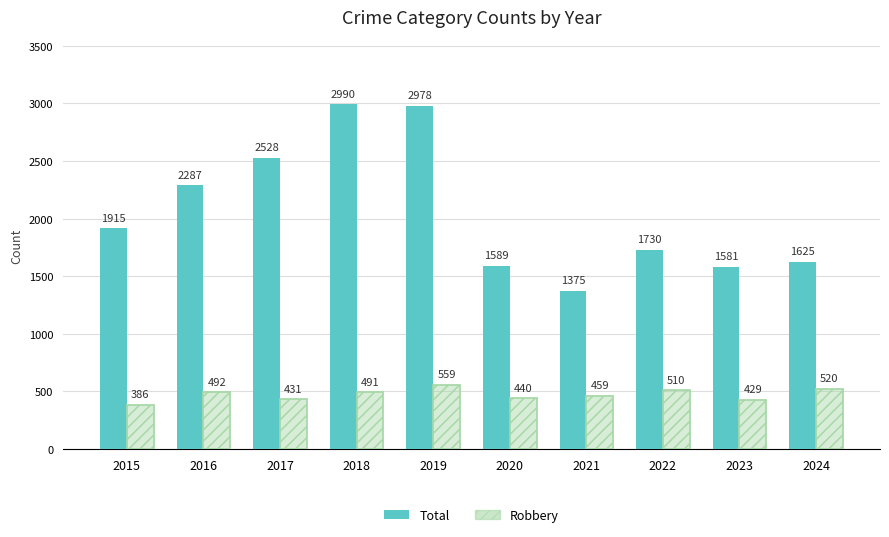

What is the sum of all Total values?

20598